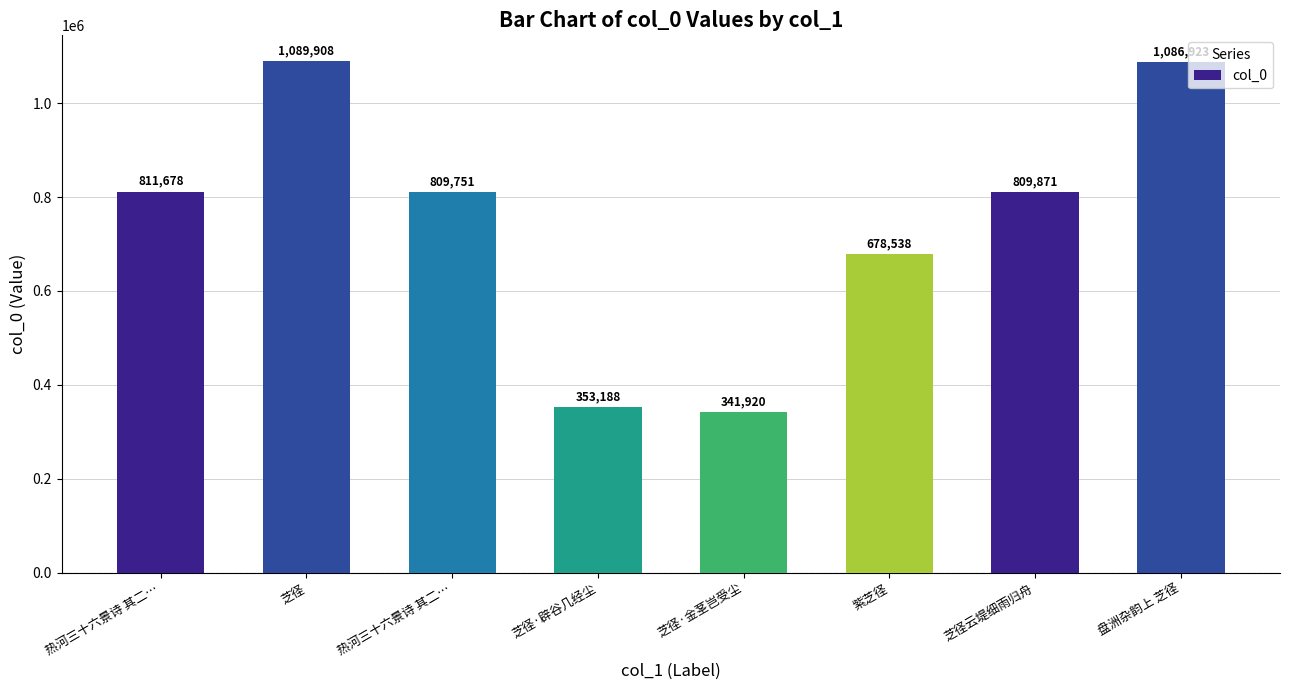

How many bars are there in total?

8